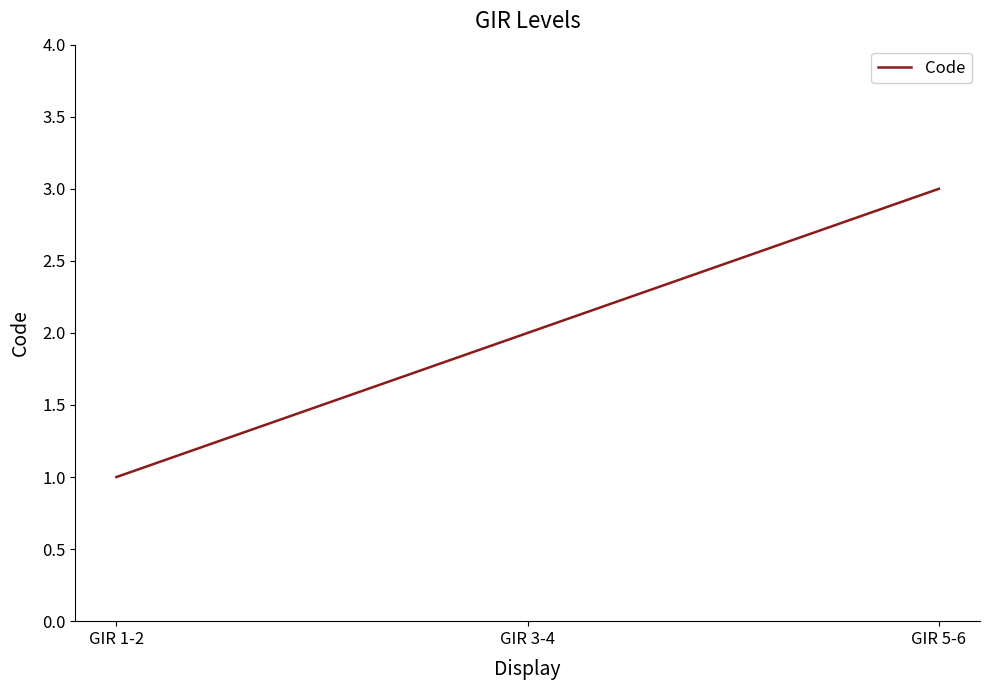

What value does the data have at GIR 1-2?

1